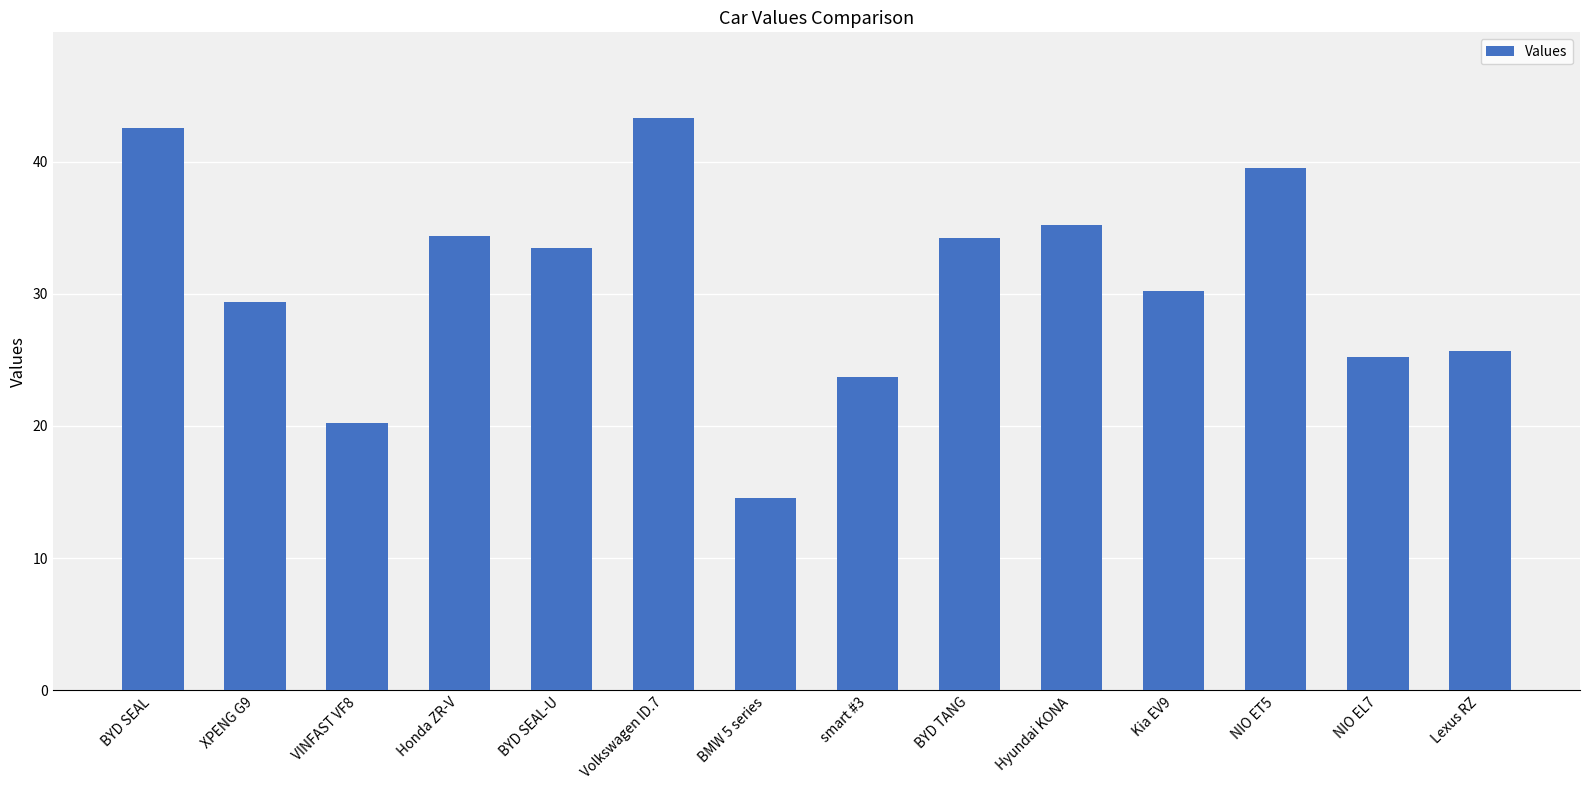

What is the label of the 9th bar from the left?

BYD TANG